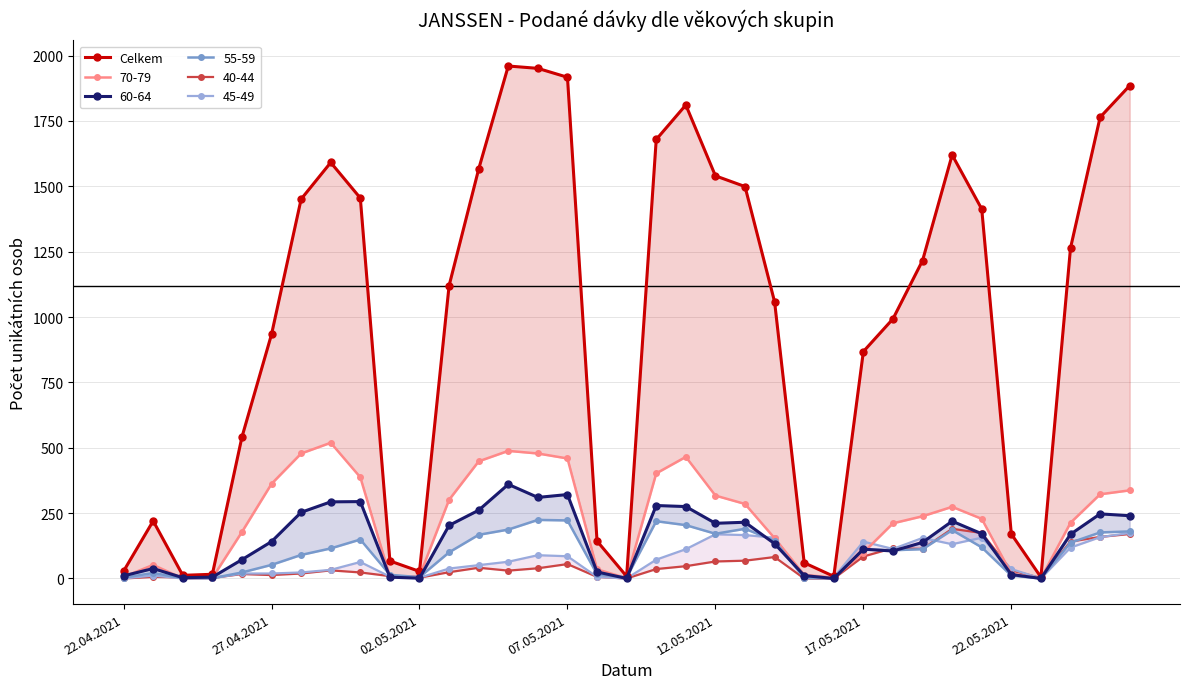

What is the maximum value shown in the chart?

1960